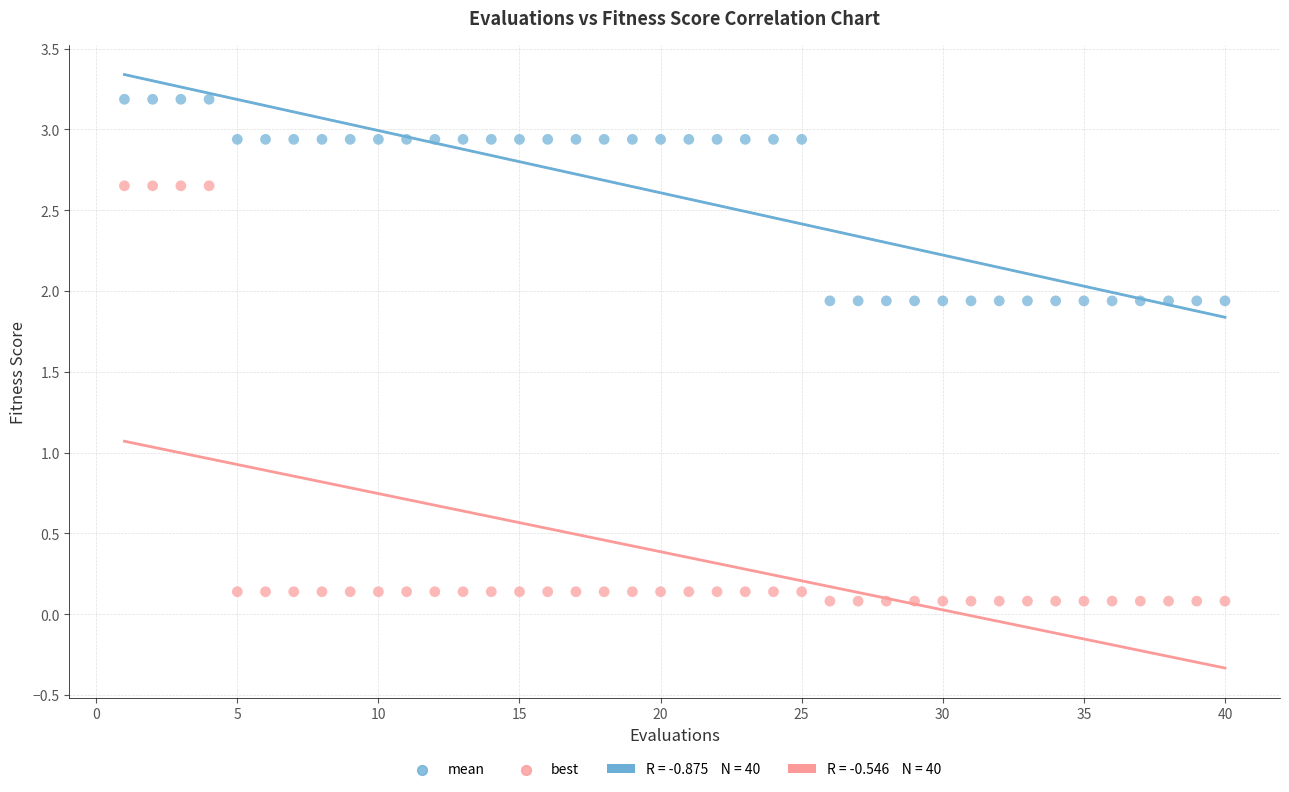

Which series reaches the minimum Y coordinate?

best